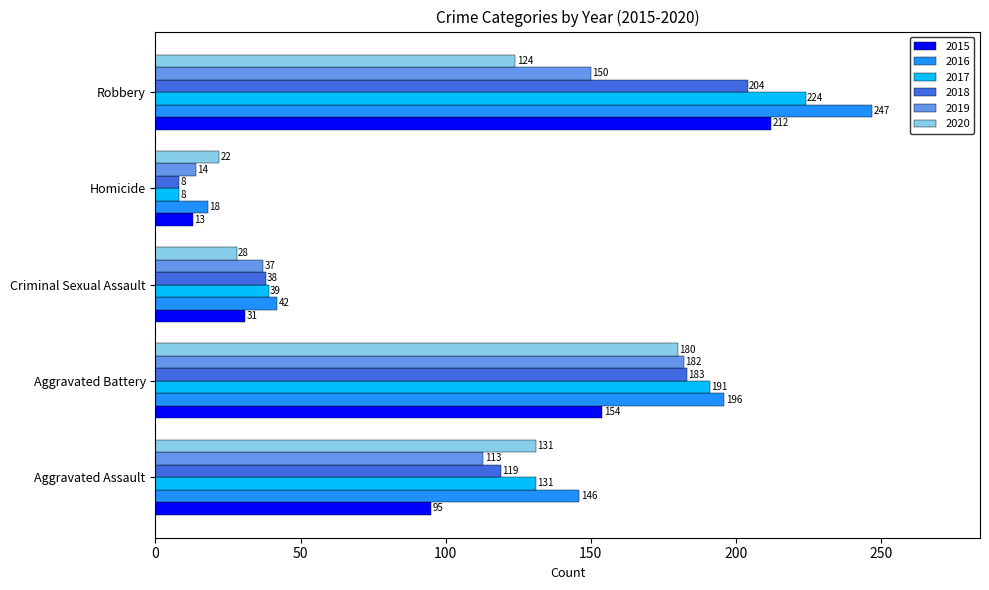

What is the difference between the maximum and minimum values in the 2018 series?

196